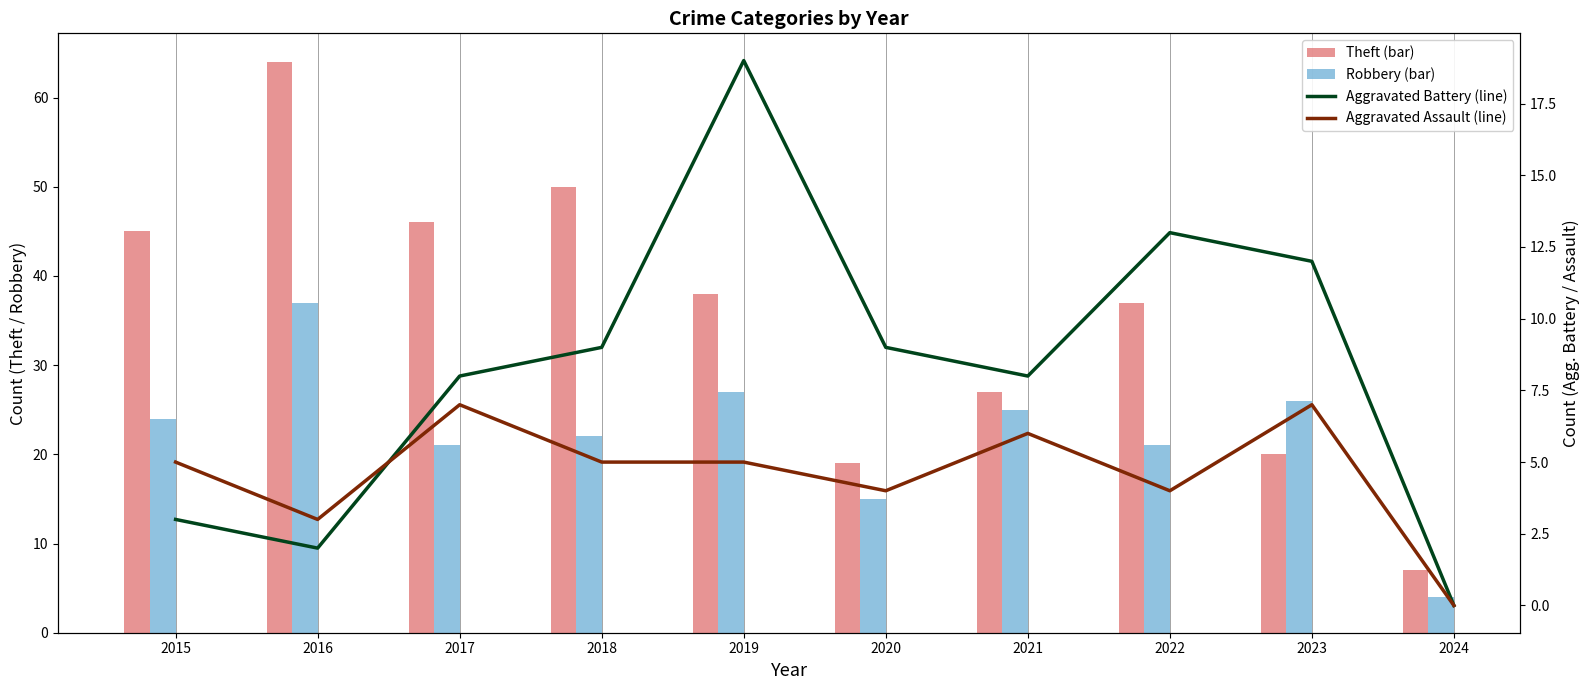

List the labels in order of Theft (bar) value, largest first.

2016, 2018, 2017, 2015, 2019, 2022, 2021, 2023, 2020, 2024